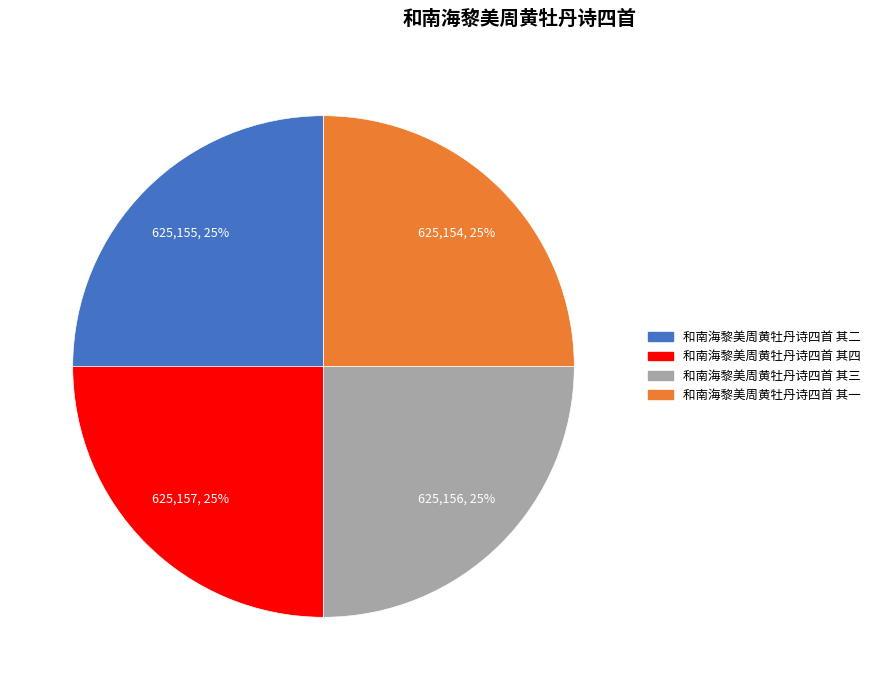

To the nearest percent, what percentage of the pie is 和南海黎美周黄牡丹诗四首 其二?

25%